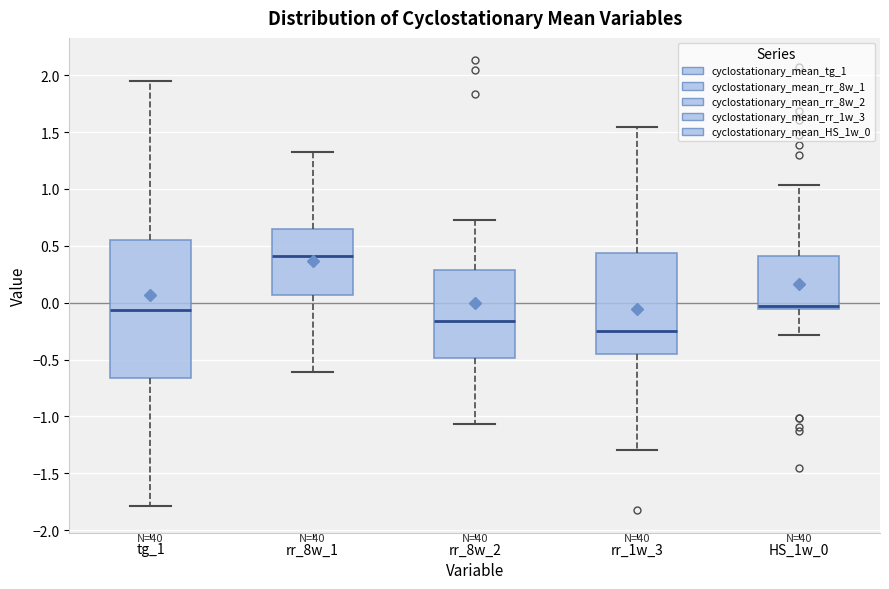

Where is the upper edge of the box for tg_1 on the y-axis? The values are not printed on the chart, so give them approximately, as read against the axis.

0.55